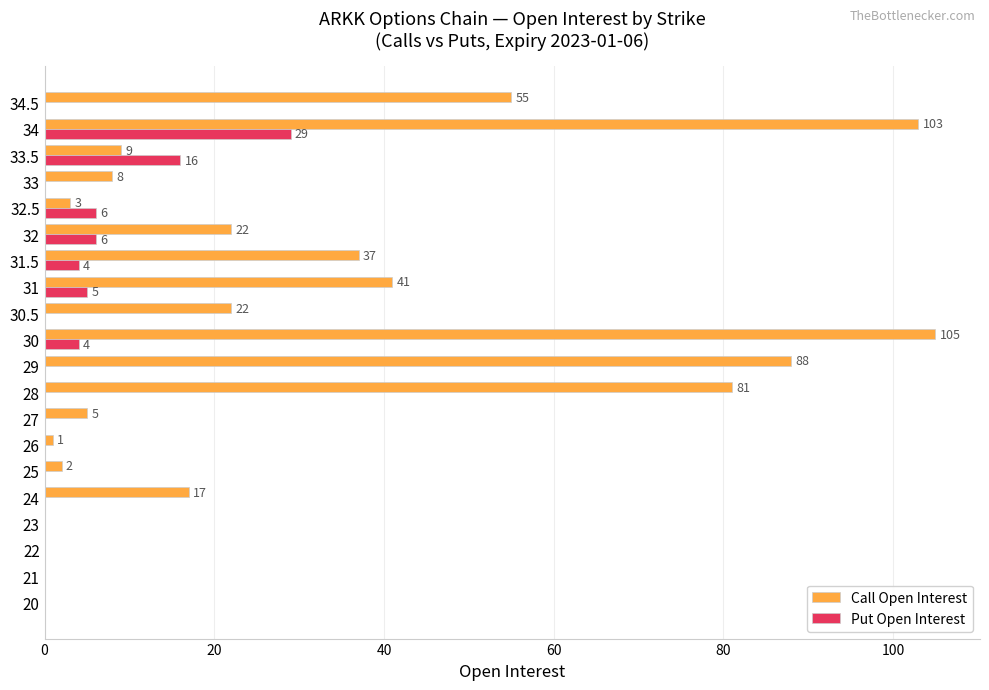

Where is Call Open Interest nearest to the value 52?

34.5